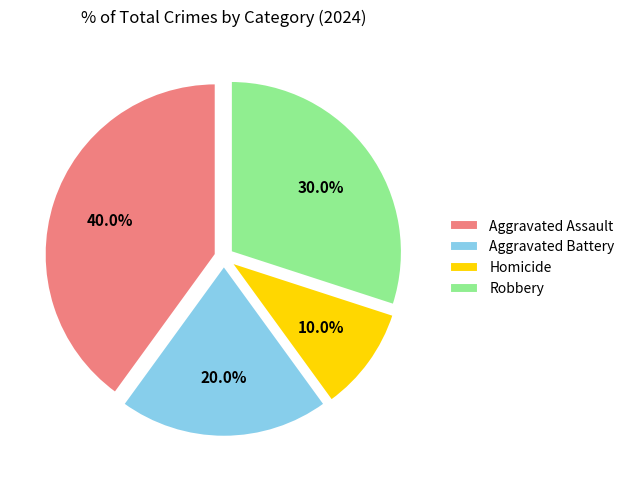

Count the number of slices in the pie.

4